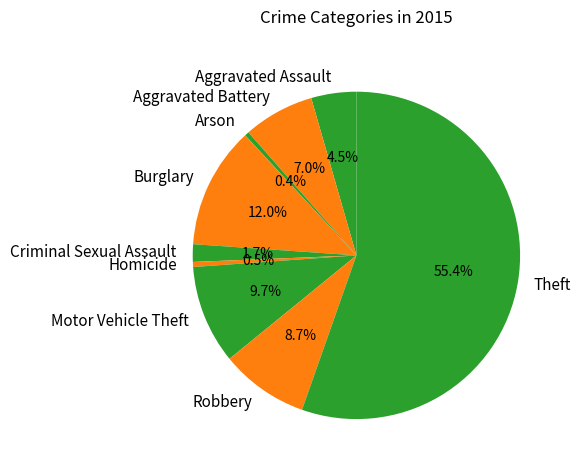

What is the total percentage of Aggravated Battery and Criminal Sexual Assault?

8.7%